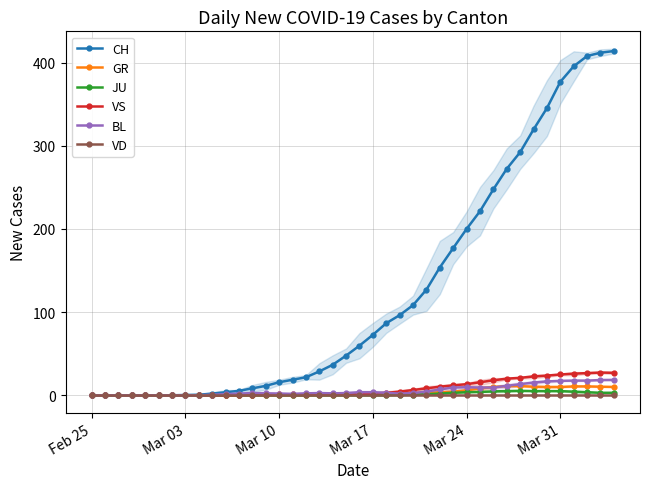

At which label does BL reach its minimum?

Feb 25